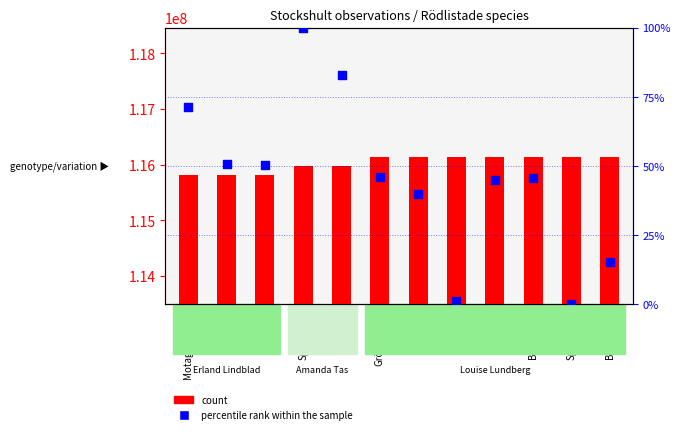

Which series has the widest spread of Y values?

count